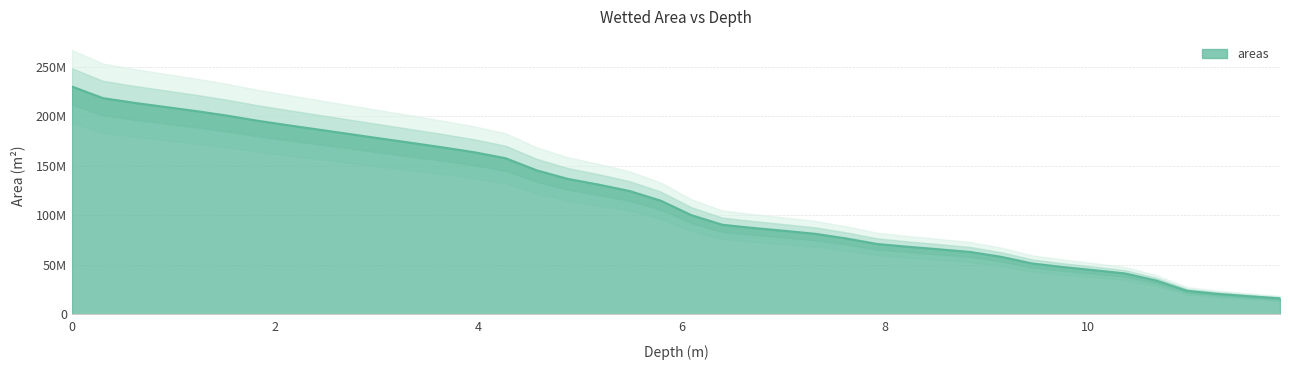

Reading left to right, list all the values displayed in this chart.

229976897.9	218265198.1	213566253.3	209363730.3	205205132.0	200627436.4	195376295.1	190787824.6	186290703.5	181805657.3	177312136.2	172885339.6	168355543.7	163523399.7	157546713.1	145350341.4	136708397.0	130909259.2	124441975.7	114772212.8	100008007.7	90334444.8	87101765.6	84232534.0	81180903.6	76499333.7	70894444.7	68079837.7	65527879.1	62847096.3	57960527.7	51221046.0	47621494.1	44441164.6	41136735.8	34026906.5	23610848.4	20488168.4	18151533.4	15967197.4